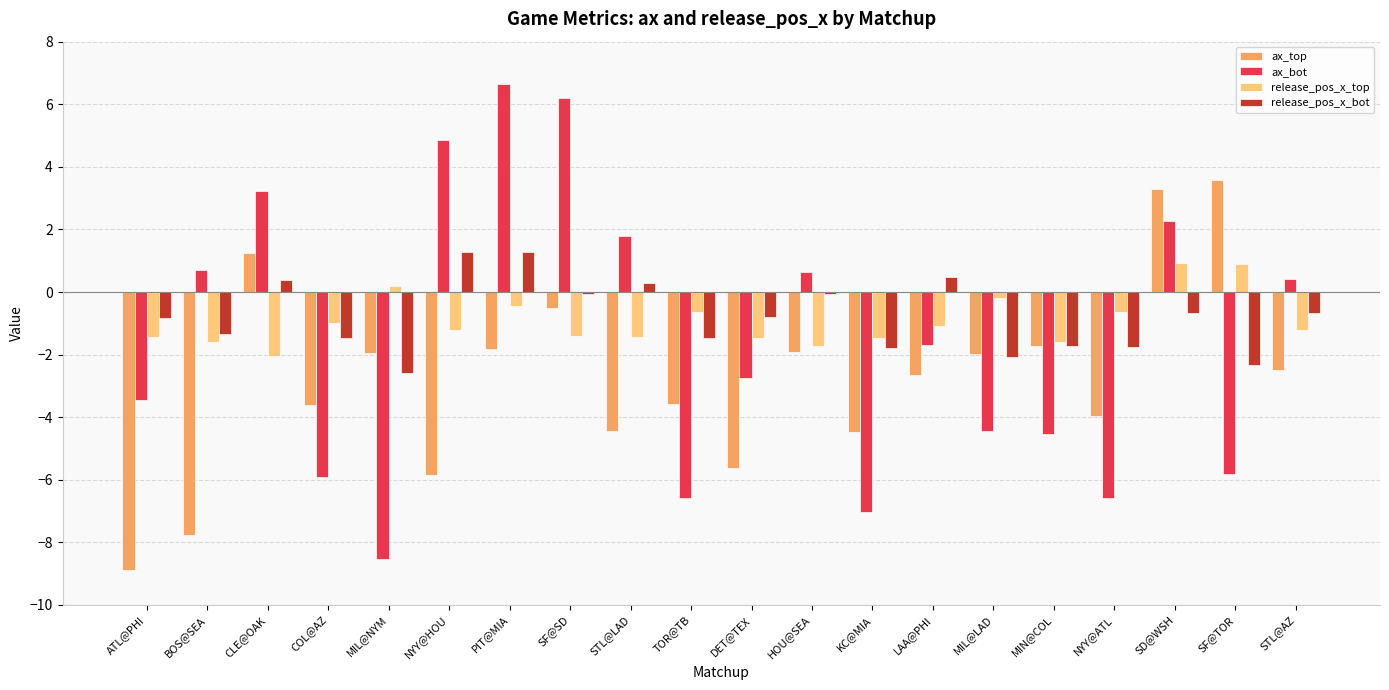

What is the sum of all ax_bot values?

-30.6